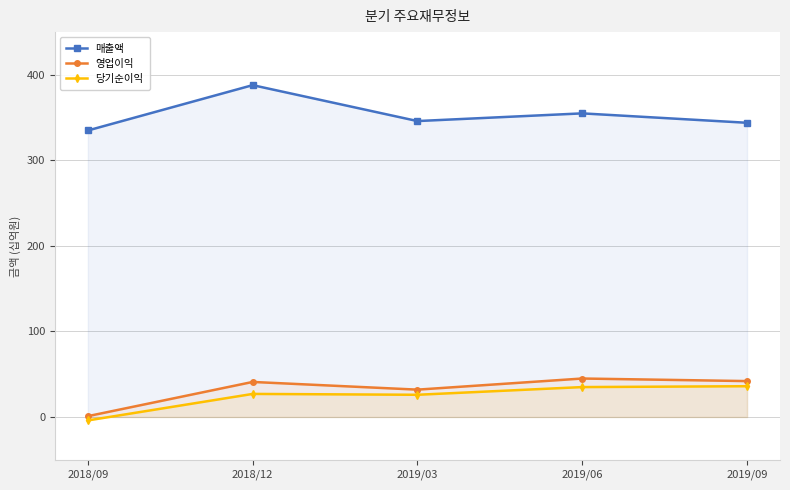

Where does the 당기순이익 series first go above 27?

2019/06